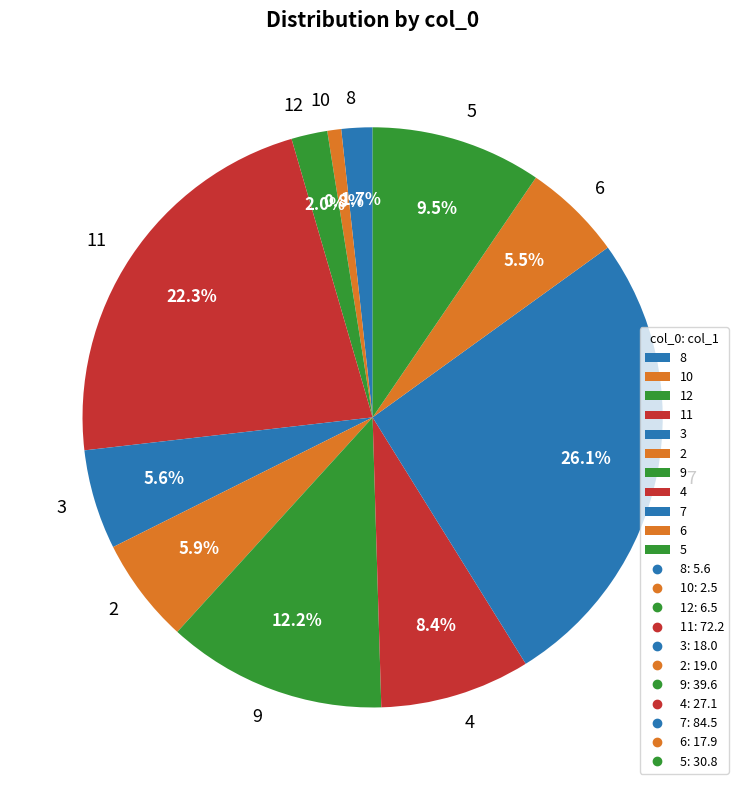

Approximately how many times larger is the value at 10 compared to 6?

0.1